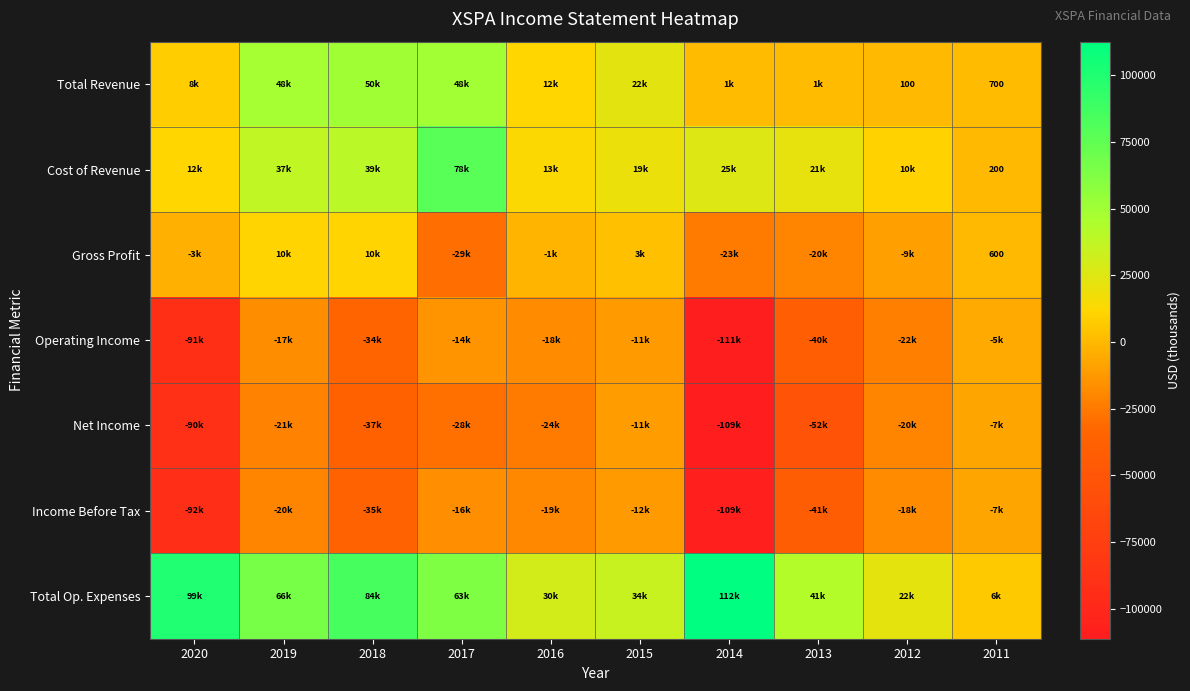

How many data points in Cost of Revenue are above 21600?

4